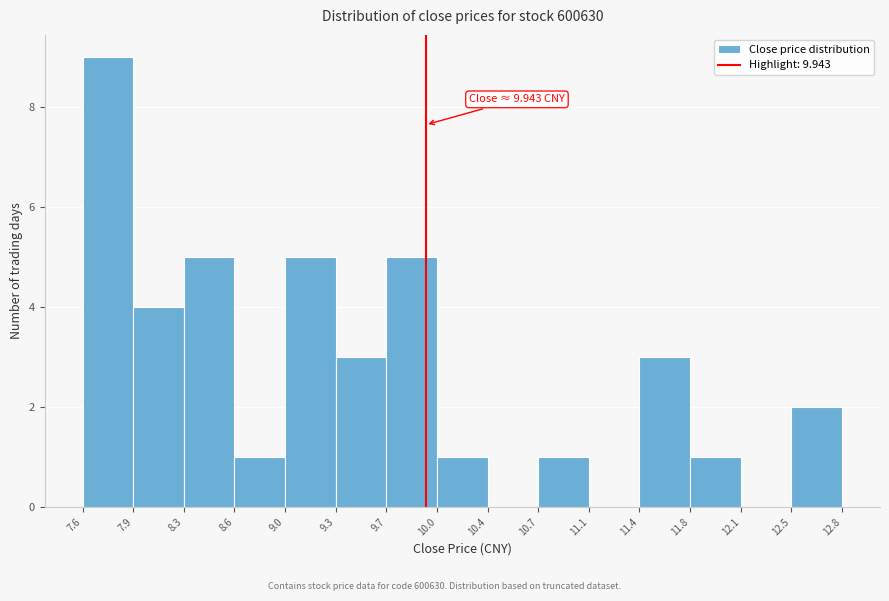

Which range on the x-axis has the tallest bar?

7.6 to 7.9